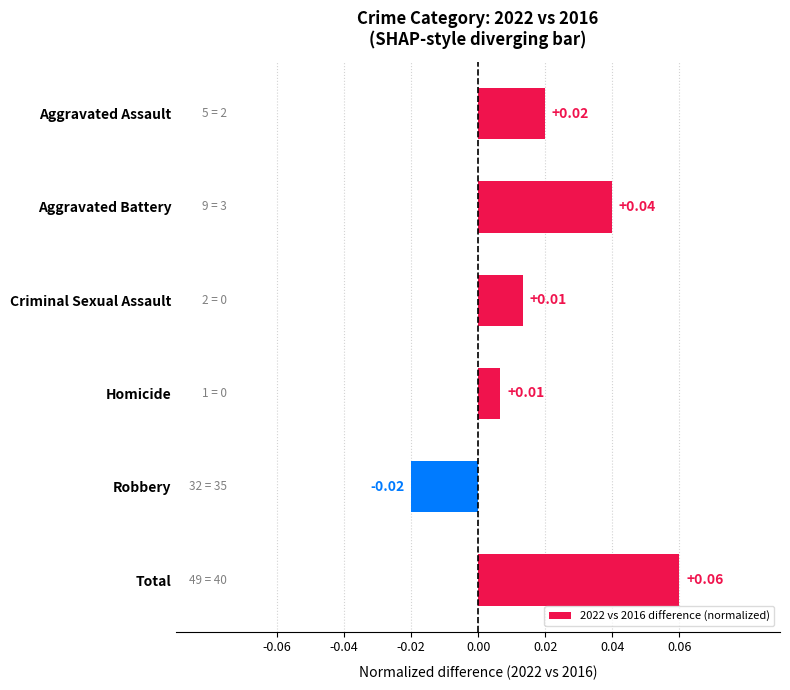

What is the label of the 2nd bar from the bottom?

Robbery